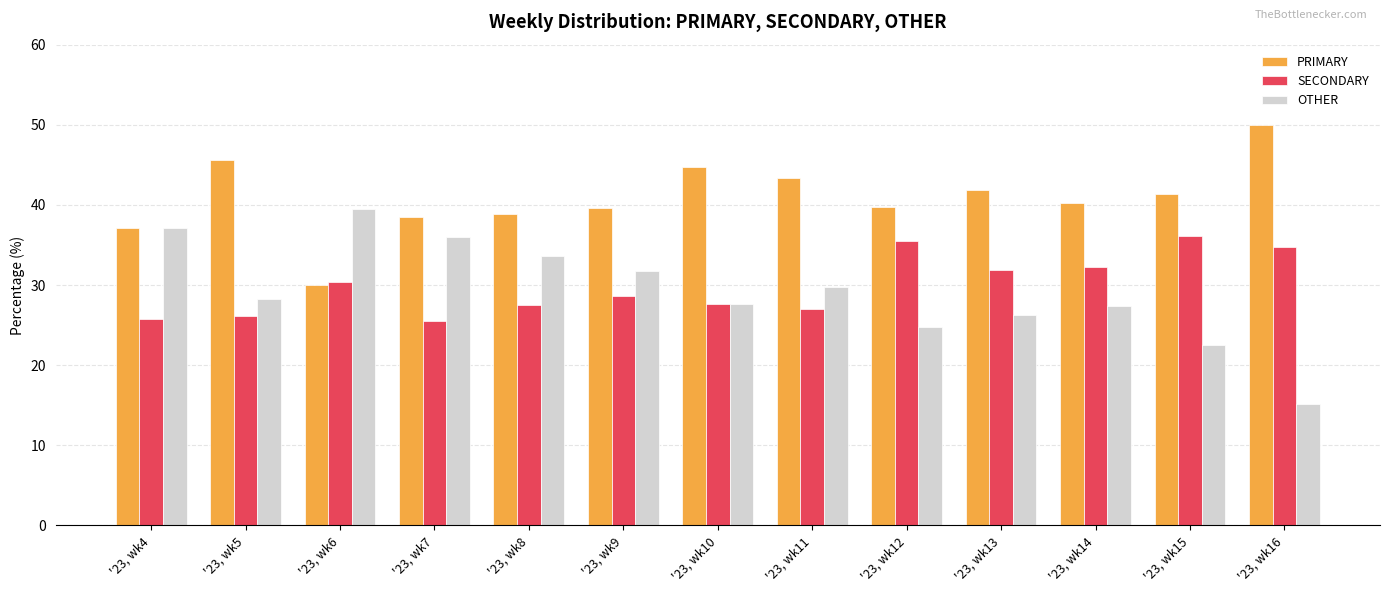

Is the value of OTHER at '23, wk15 greater than the value of PRIMARY at '23, wk6?

No